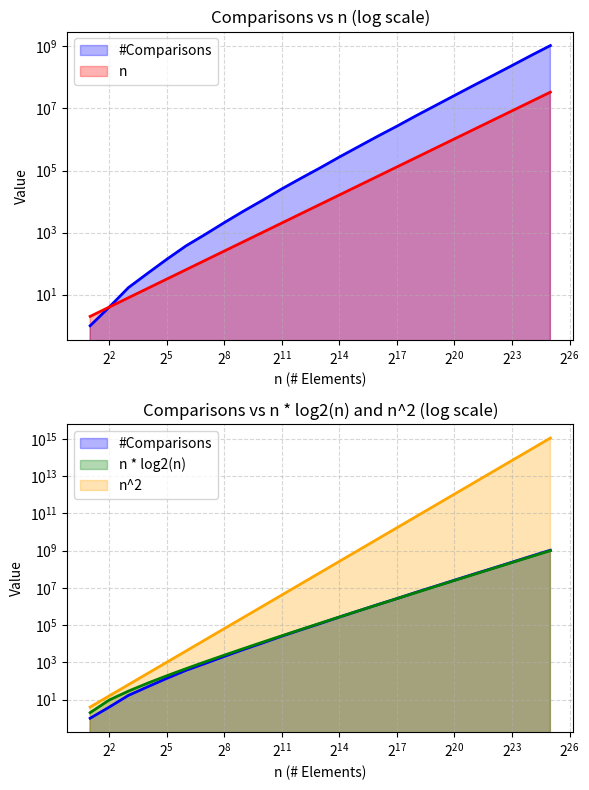

What is the difference between the highest and lowest values at 33554432?

1125899873288192.0